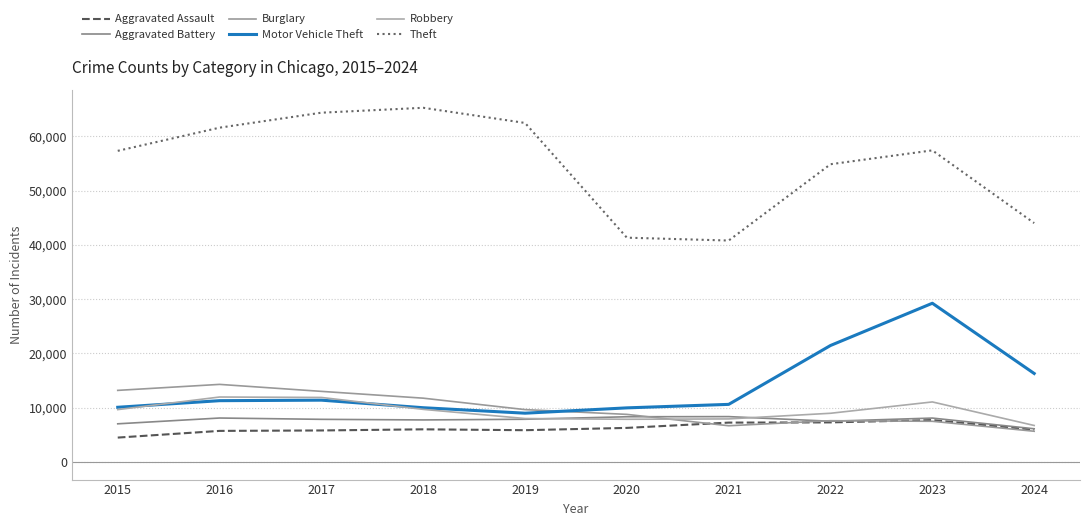

How many values in the Burglary series are below 9638?

5